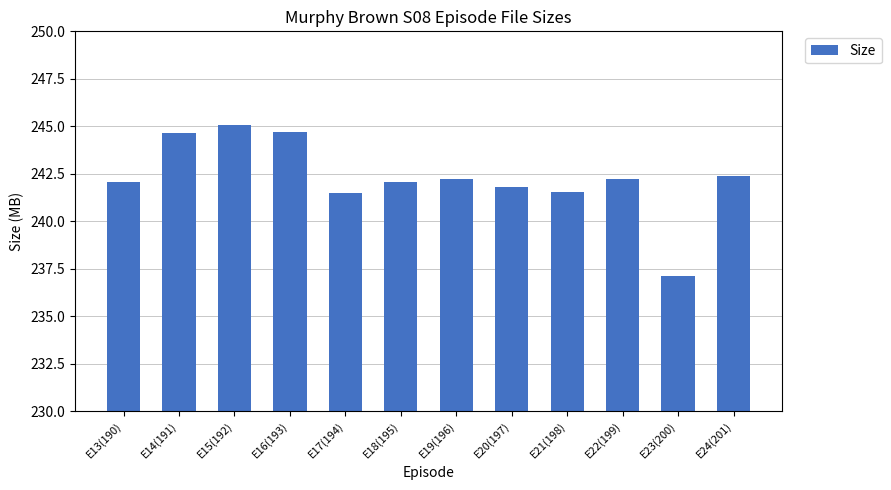

Is it true that the value at E21(198) is 392.7?

False